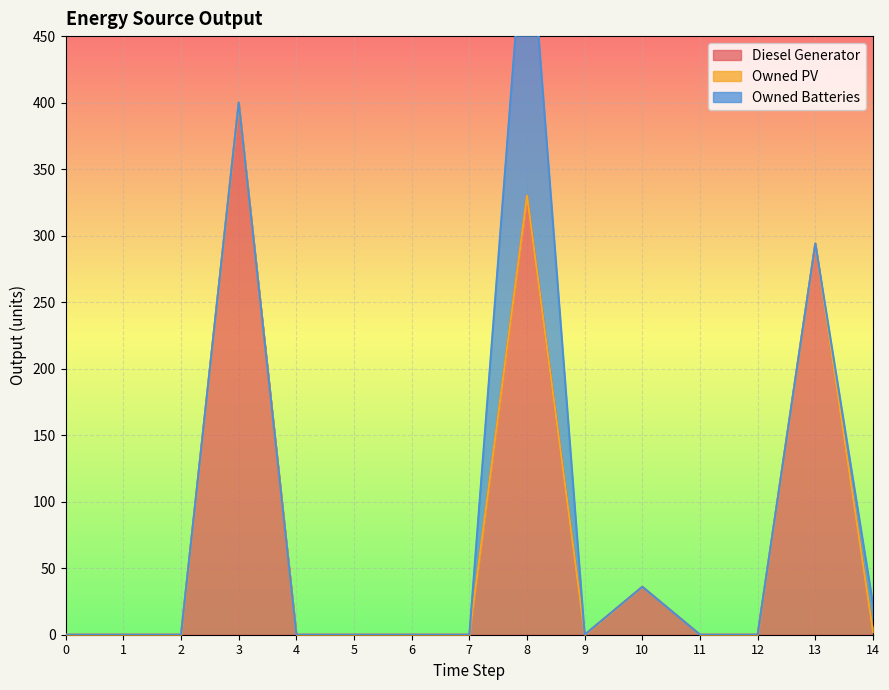

At which label is Diesel Generator closest to 200?

13